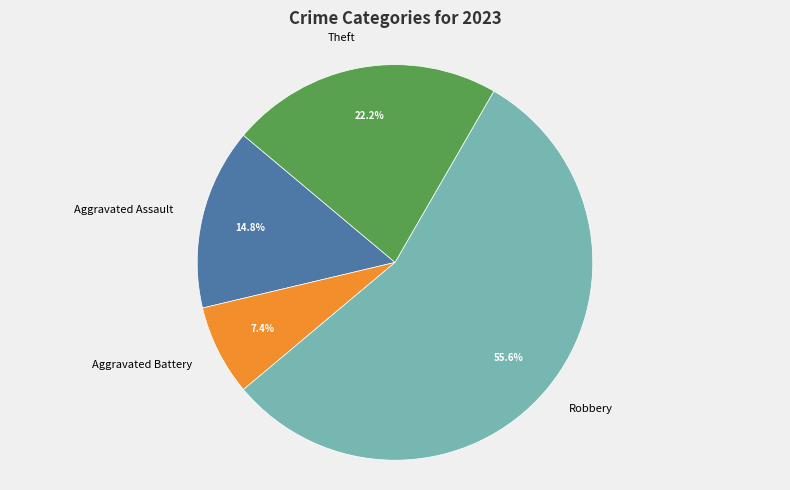

How many segments does this pie chart have?

4